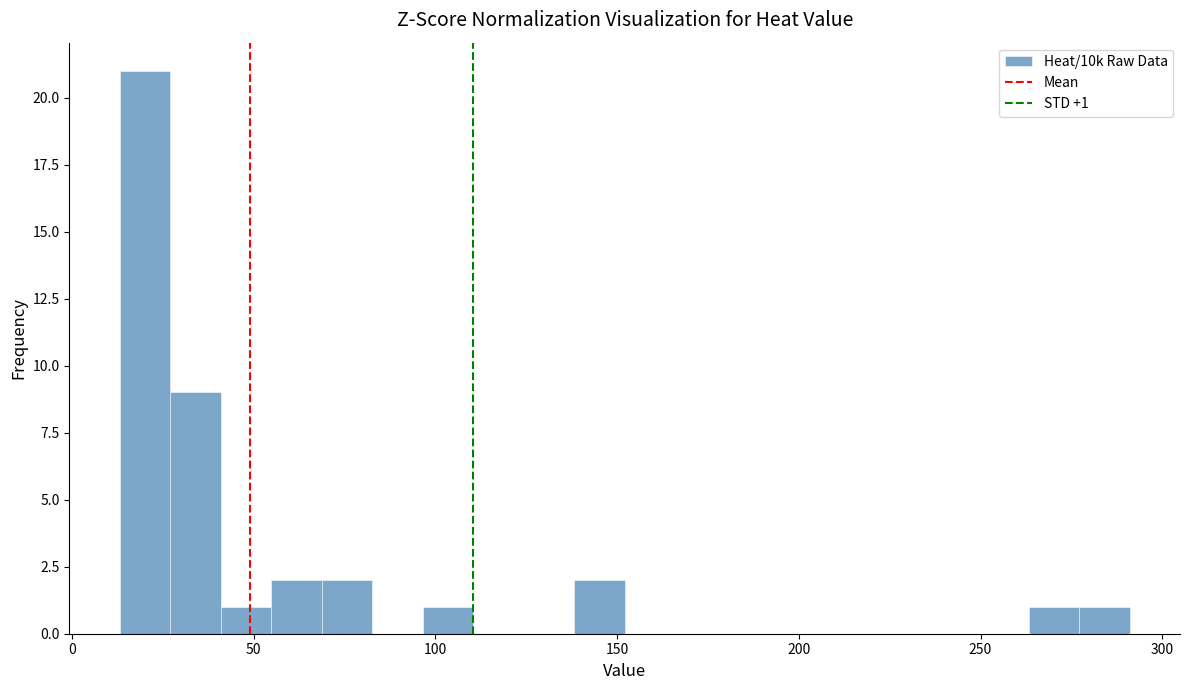

Around what value on the x-axis is the tallest bar? Give the approximate position of its centre, as read against the axis.

20